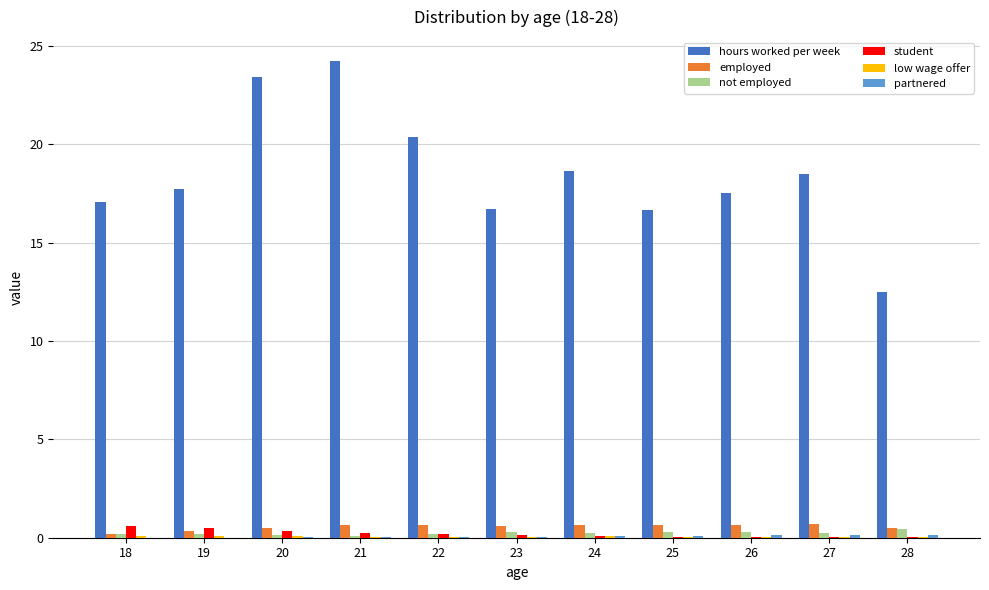

What is the maximum value shown in the chart?

24.2